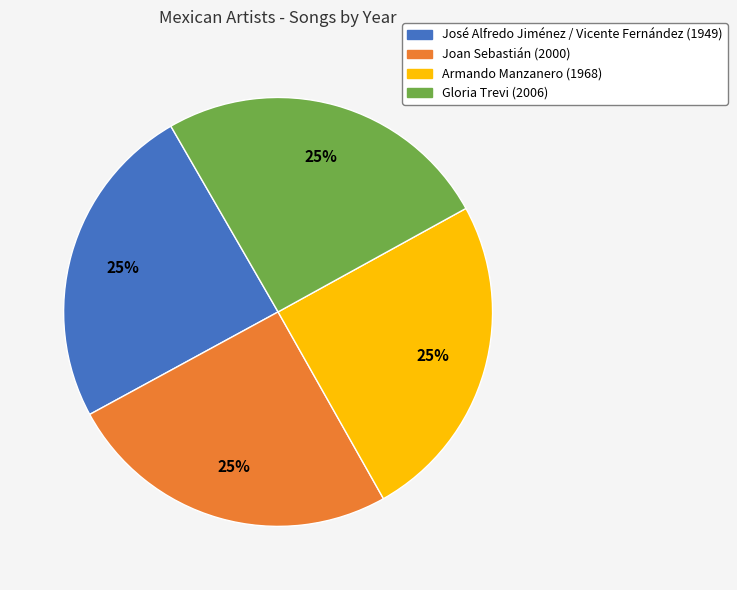

To the nearest percent, what percentage of the pie is Armando Manzanero?

25%